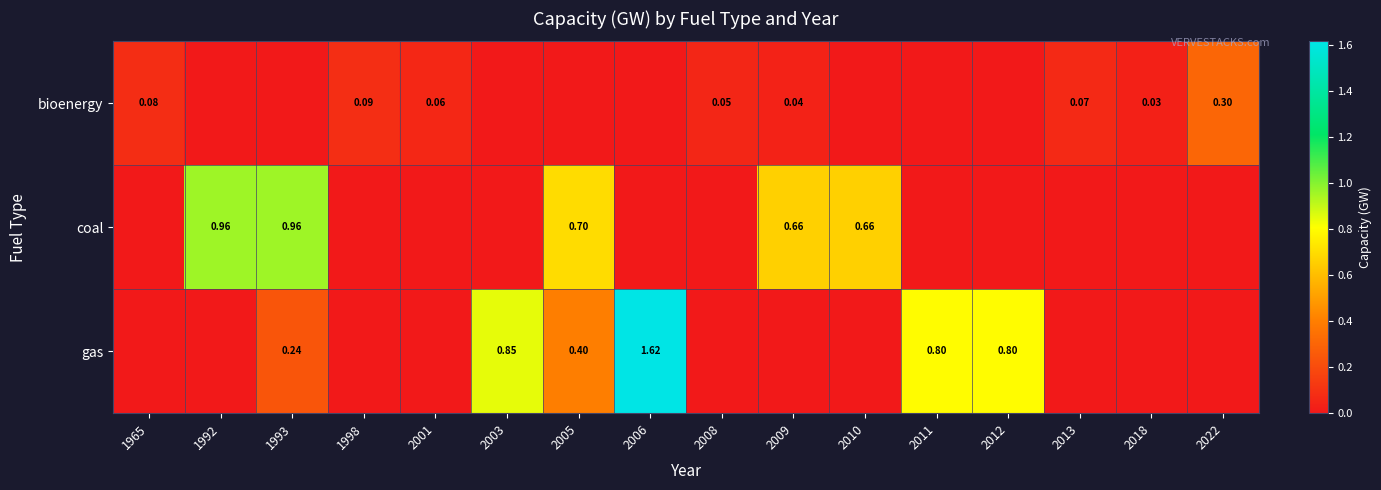

Is the value of bioenergy at 2003 greater than the value of coal at 2011?

No